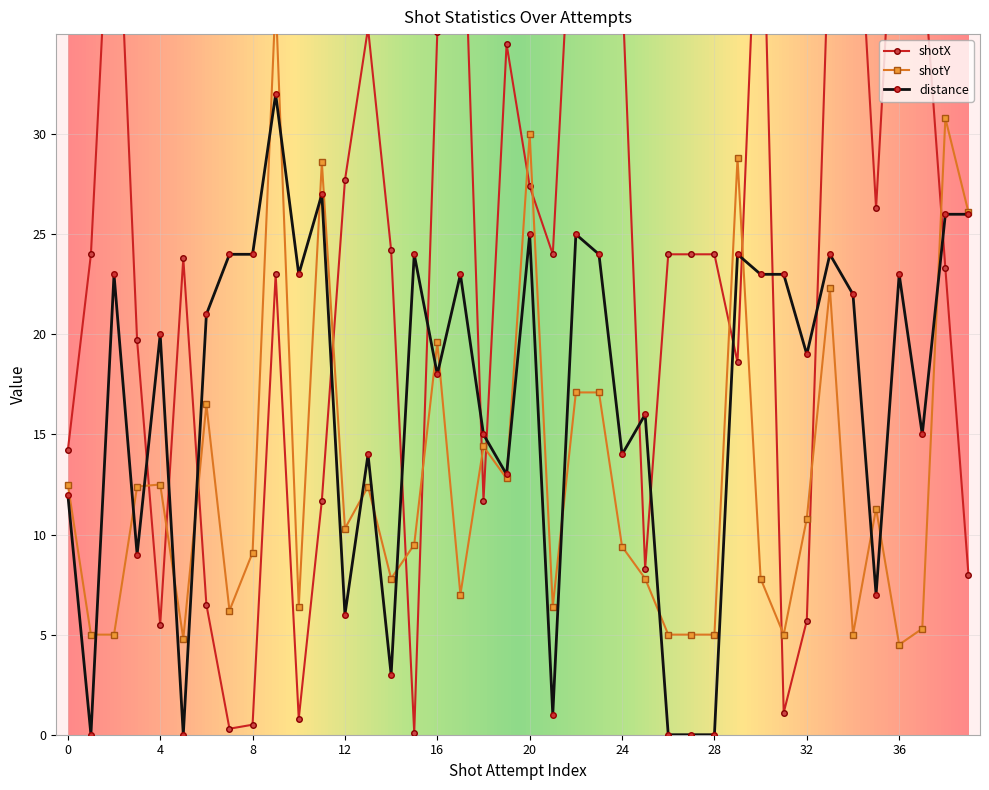

True or false: distance has a value of 5 at 4.

False